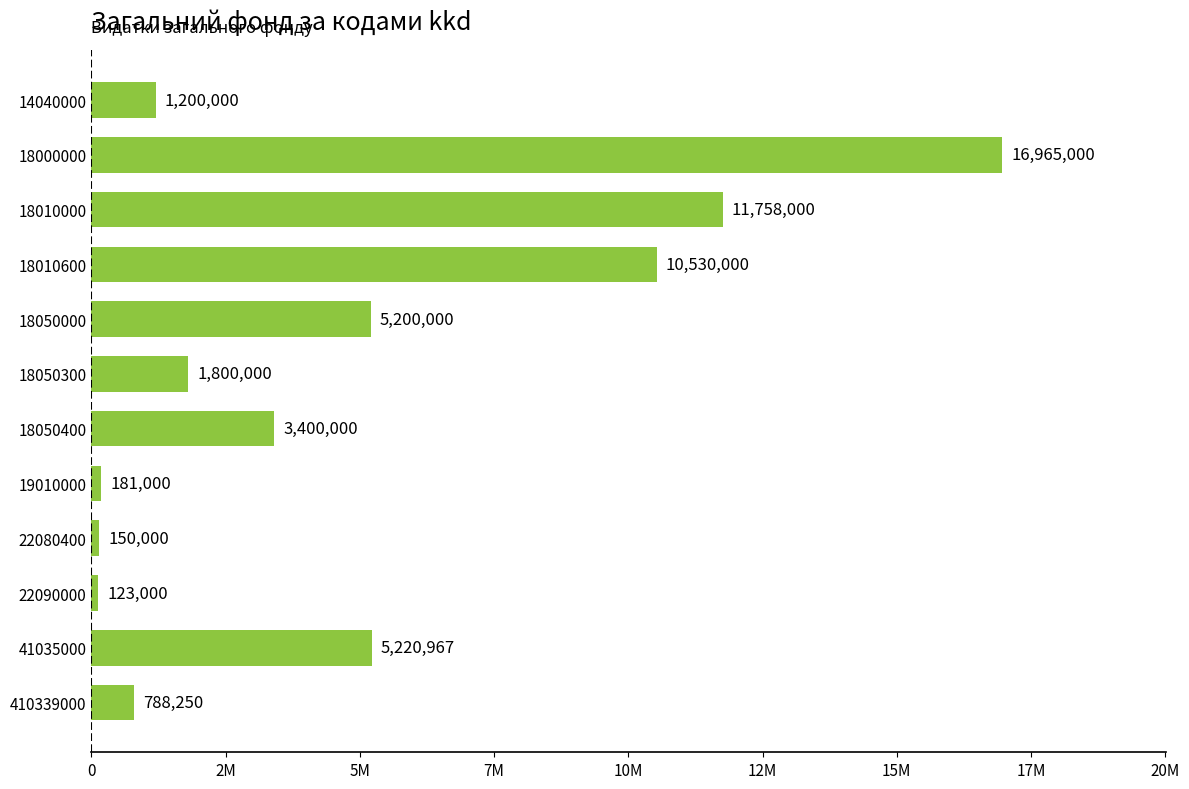

List the labels in order of value, smallest first.

22090000, 22080400, 19010000, 410339000, 14040000, 18050300, 18050400, 18050000, 41035000, 18010600, 18010000, 18000000